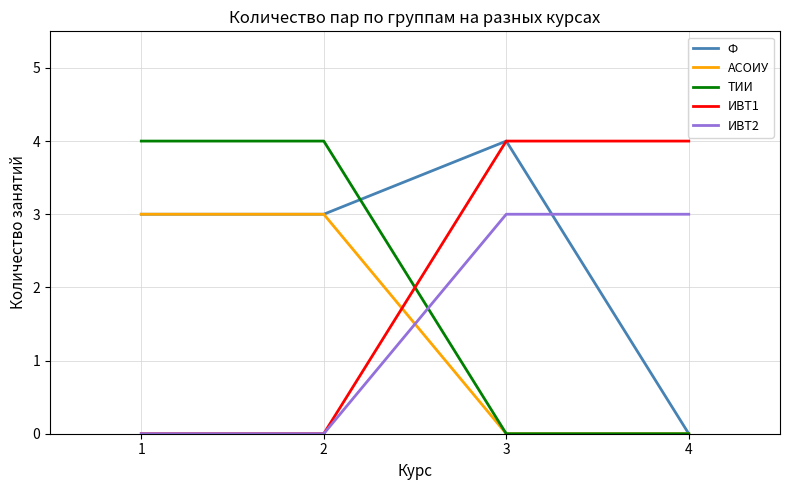

Reading left to right, extract all data points from this chart.

Ф: 3	3	4	0
АСОИУ: 3	3	0	0
ТИИ: 4	4	0	0
ИВТ1: 0	0	4	4
ИВТ2: 0	0	3	3